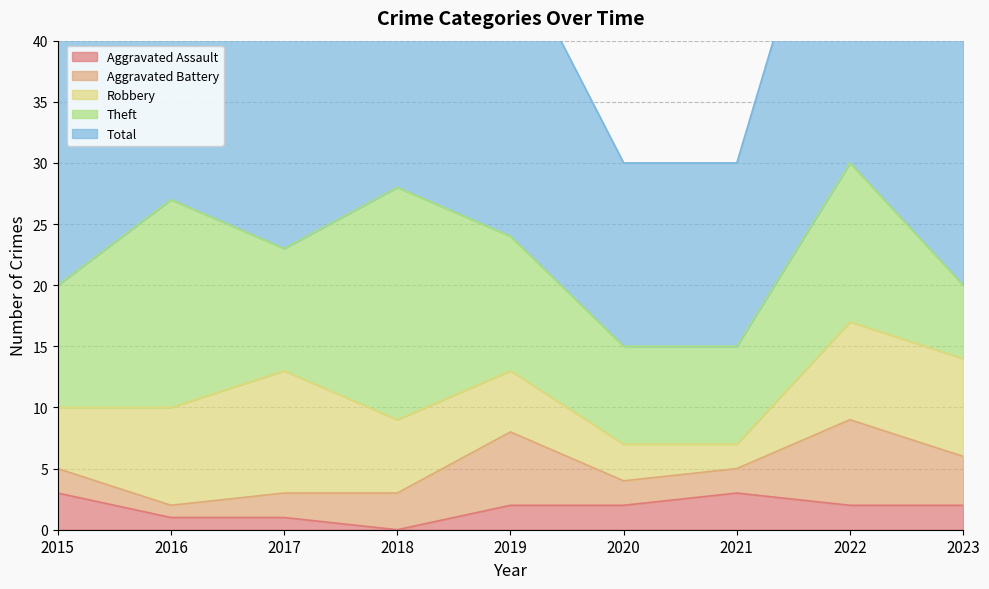

Is it true that Theft equals 8 at 2021?

True